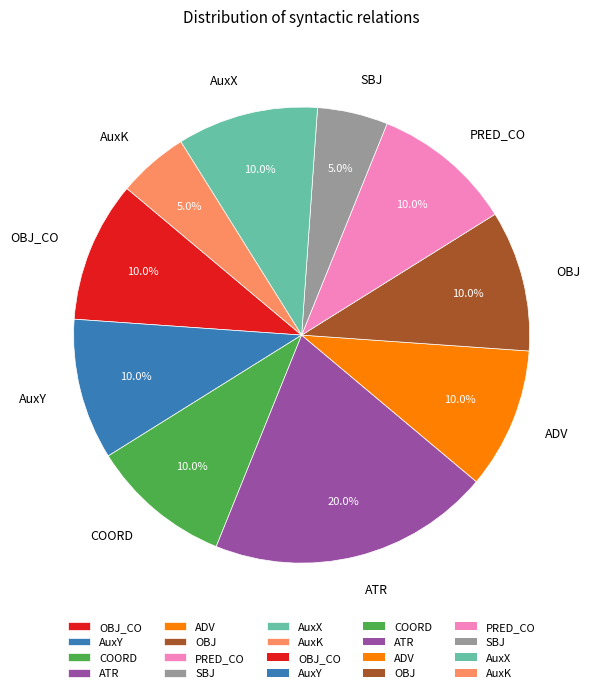

How many segments does this pie chart have?

10